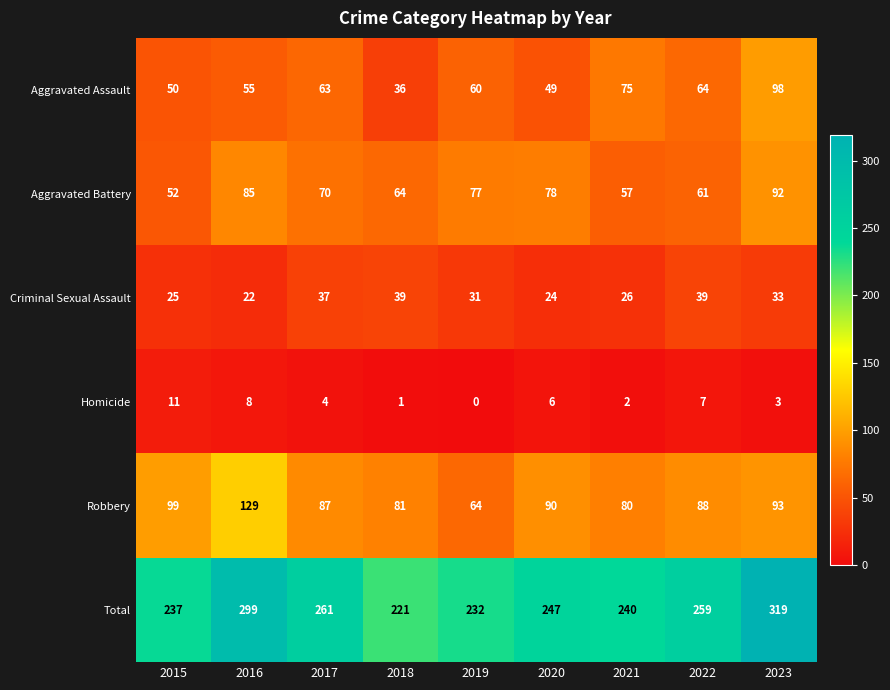

Between 2015 and 2021, which series saw the biggest shift?

Aggravated Assault